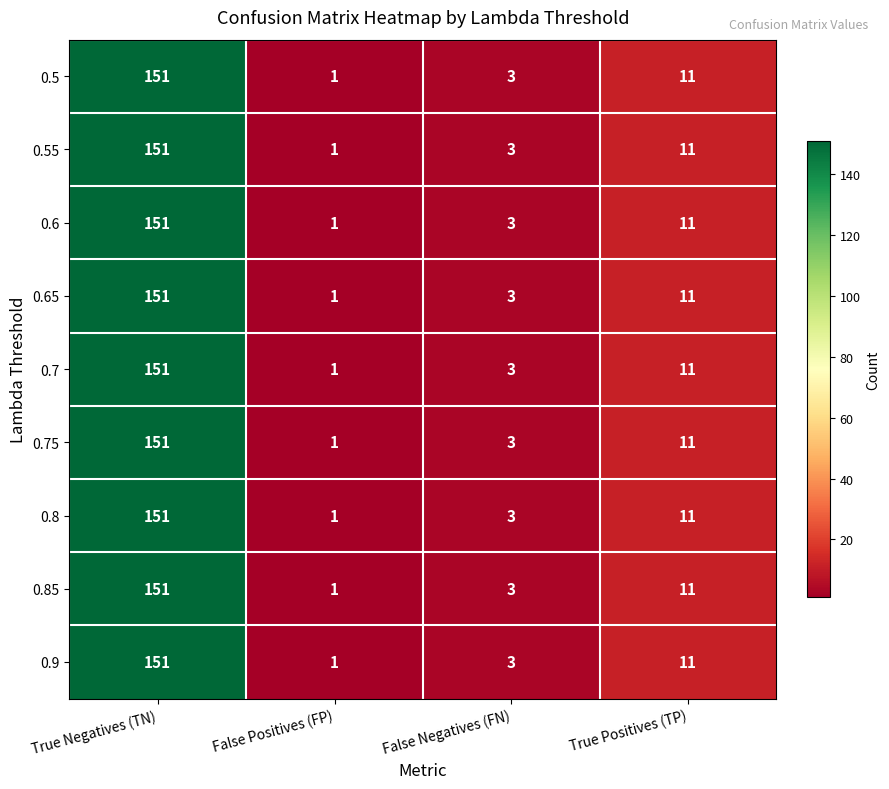

What is the total value across all series at True Positives (TP)?

99